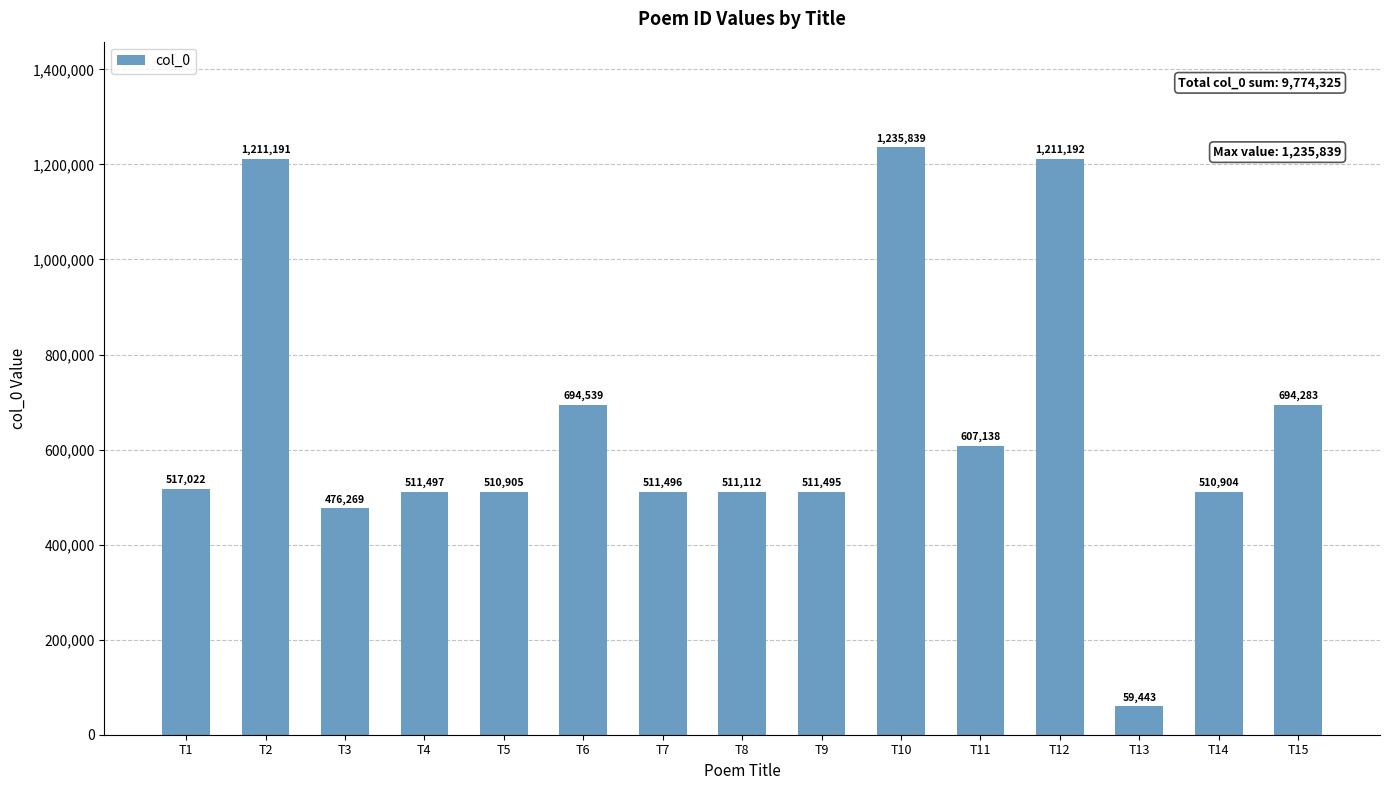

The chart shows a value of 1235839 at T10. True or false?

True